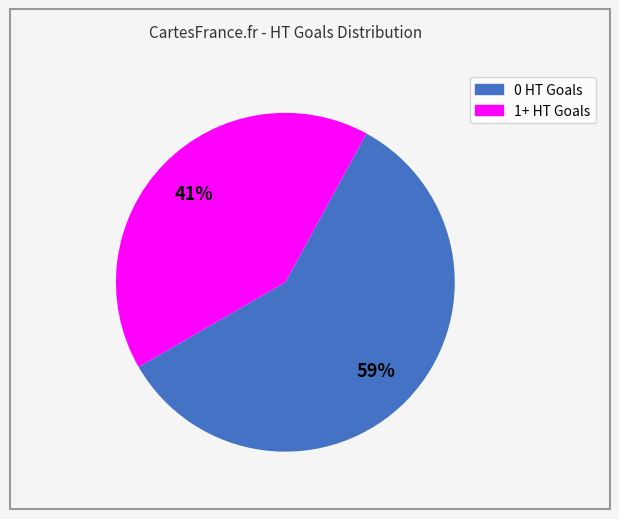

What percentage is the 0 HT Goals slice, to the nearest percent?

59%